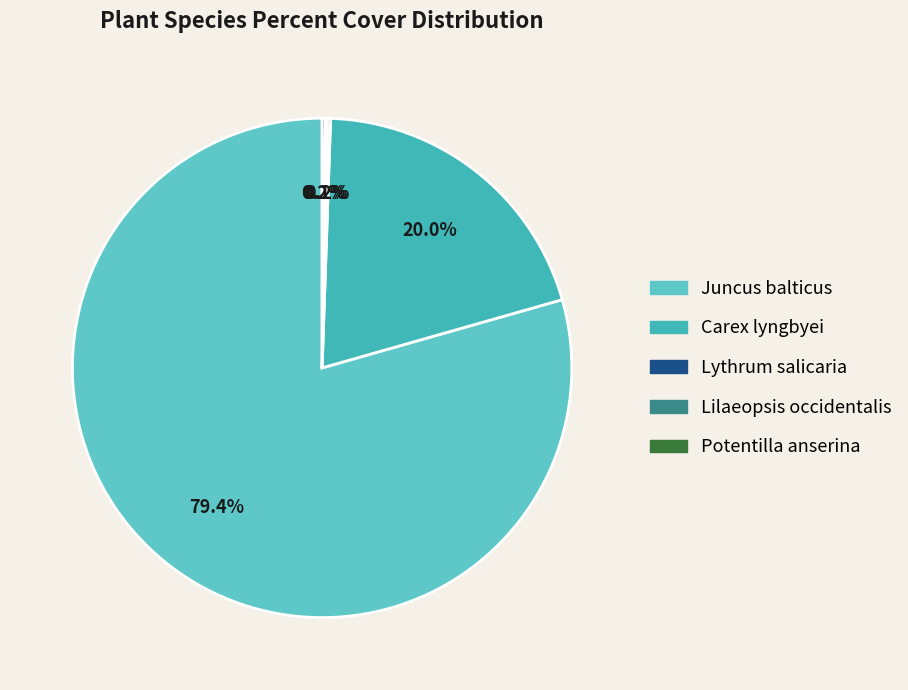

Count the number of slices in the pie.

5